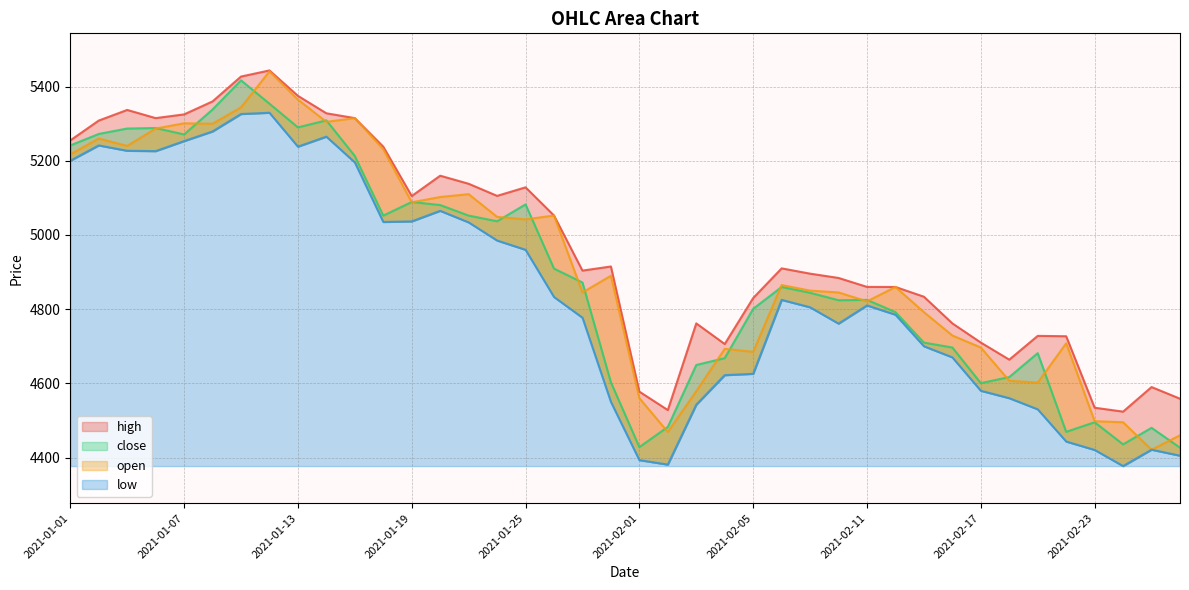

Which has a higher value, 2021-01-12 or 2021-01-21?

2021-01-12